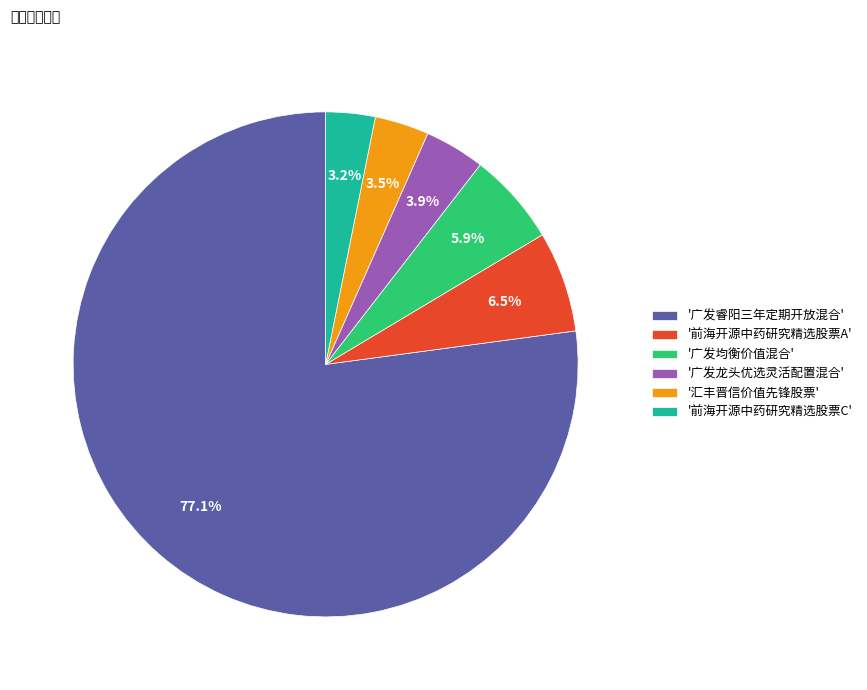

Which slice is the largest?

'广发睿阳三年定期开放混合'